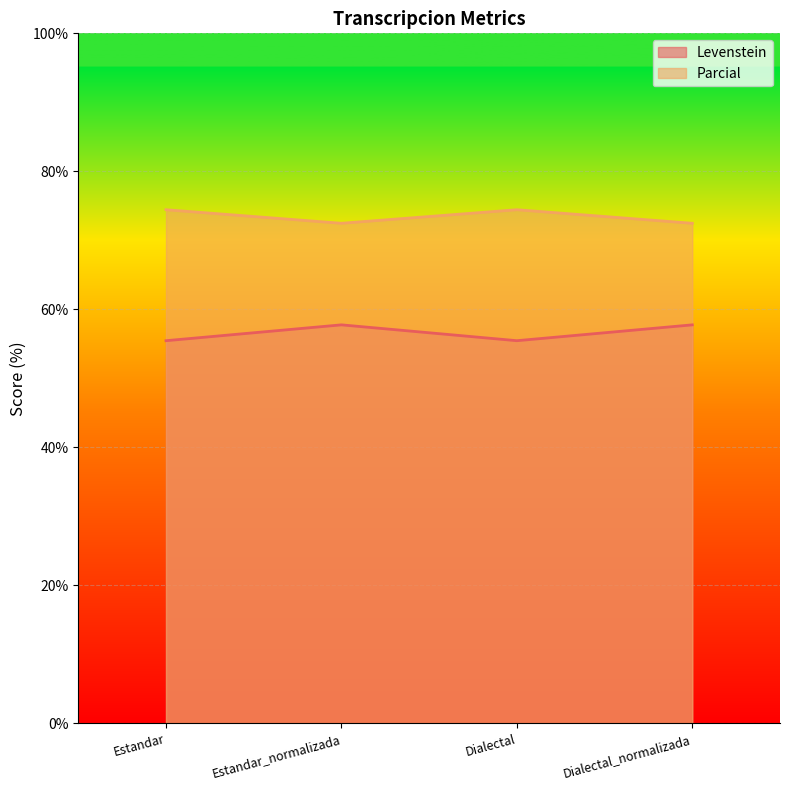

What is the total value across all series at Dialectal?

129.9